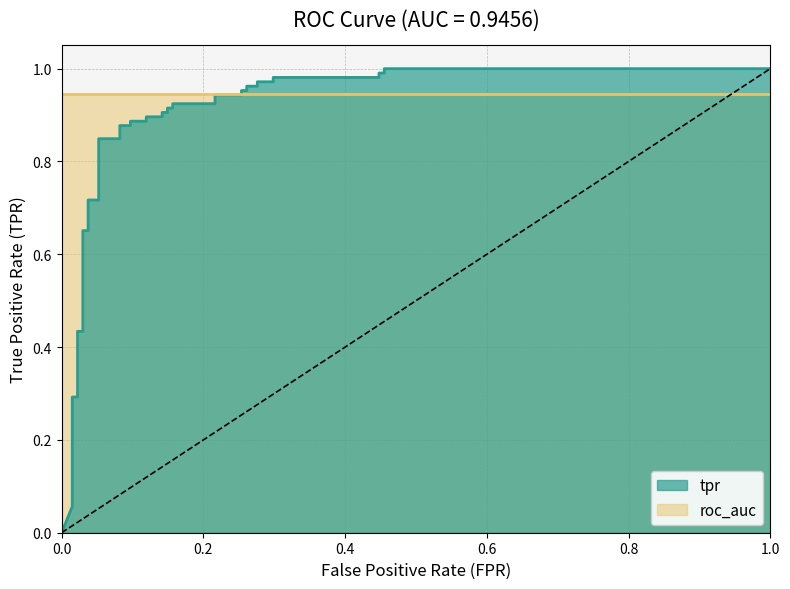

Reading left to right, what are all the values shown in this chart?

0.0	0.1	0.1	0.1	0.3	0.3	0.4	0.4	0.7	0.7	0.7	0.7	0.8	0.8	0.9	0.9	0.9	0.9	0.9	0.9	0.9	0.9	0.9	0.9	0.9	0.9	0.9	0.9	1.0	1.0	1.0	1.0	1.0	1.0	1.0	1.0	1.0	1.0	1.0	1.0